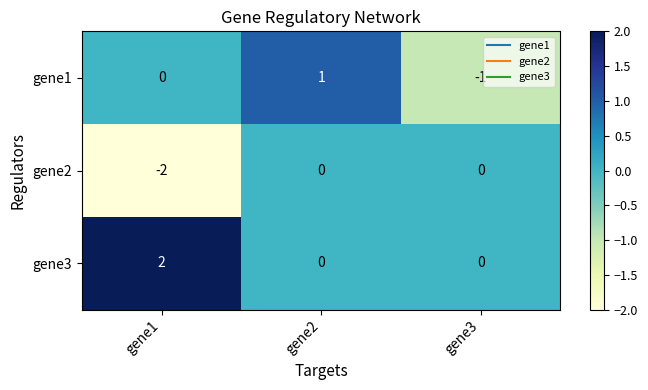

Which category has the highest value across all series?

gene1